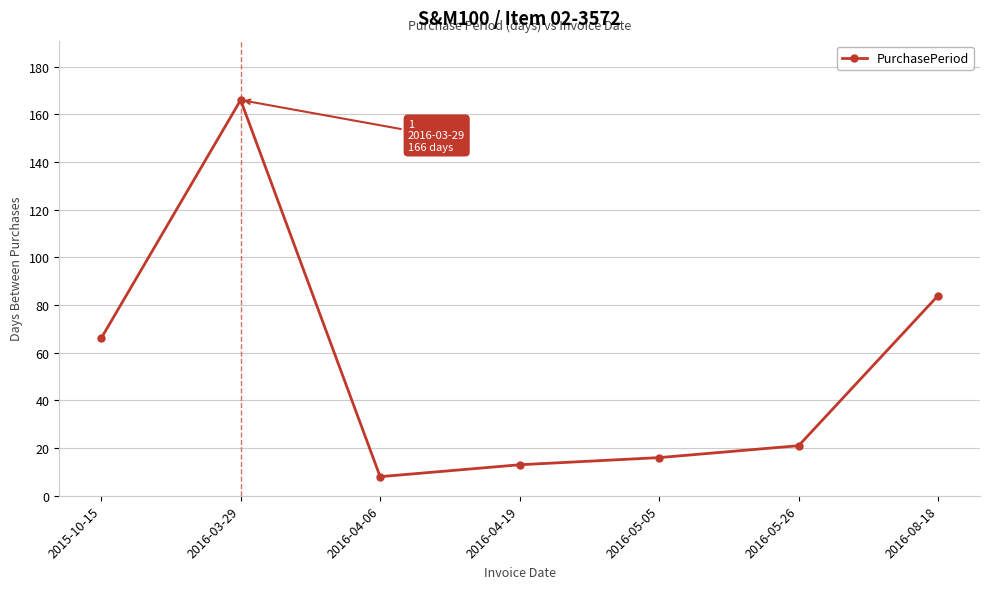

What is the change in value from 2015-10-15 to 2016-03-29?

+100